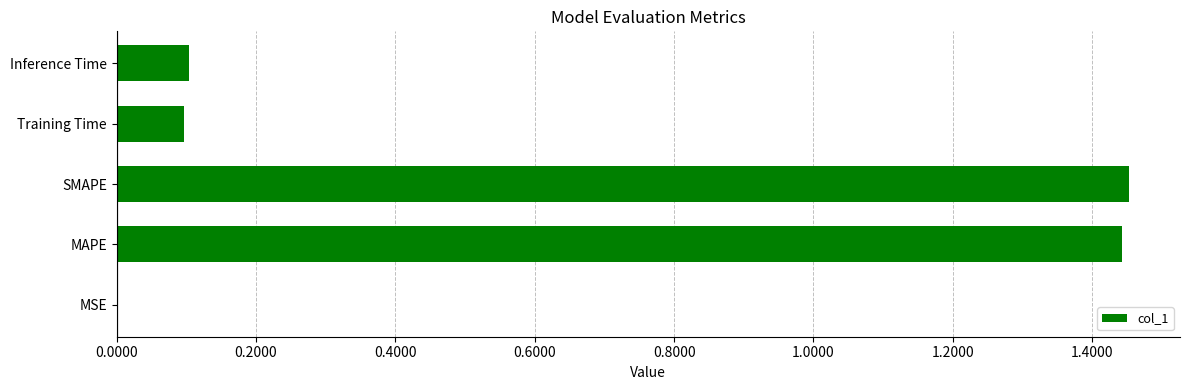

What is the change in value from SMAPE to Training Time?

-1.4